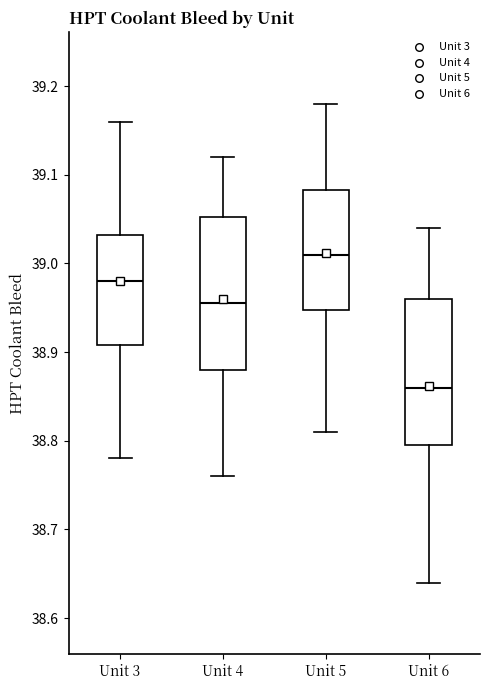

Which box has the lowest median line?

Unit 6